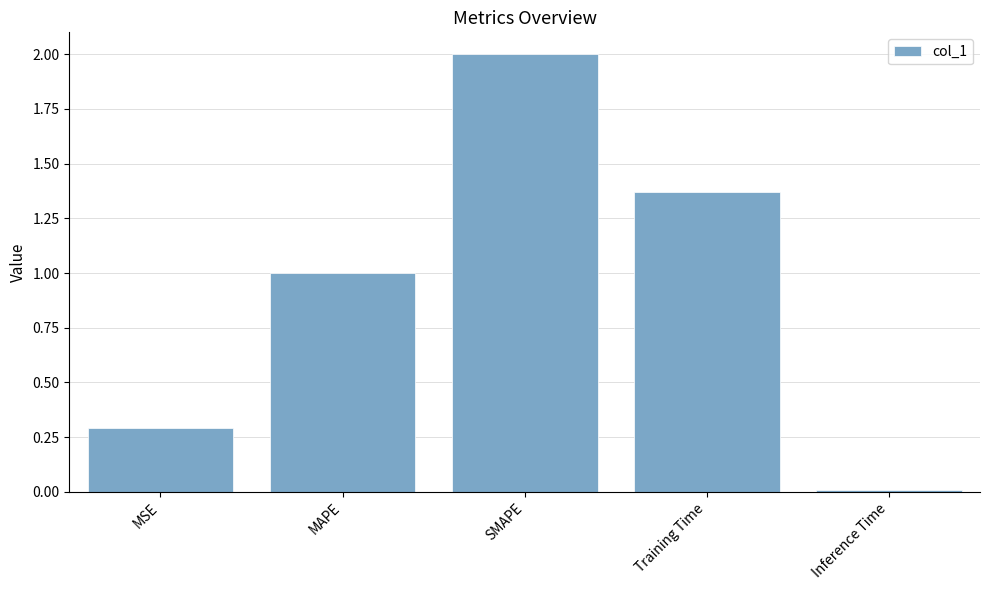

What is the sum of all values?

4.7